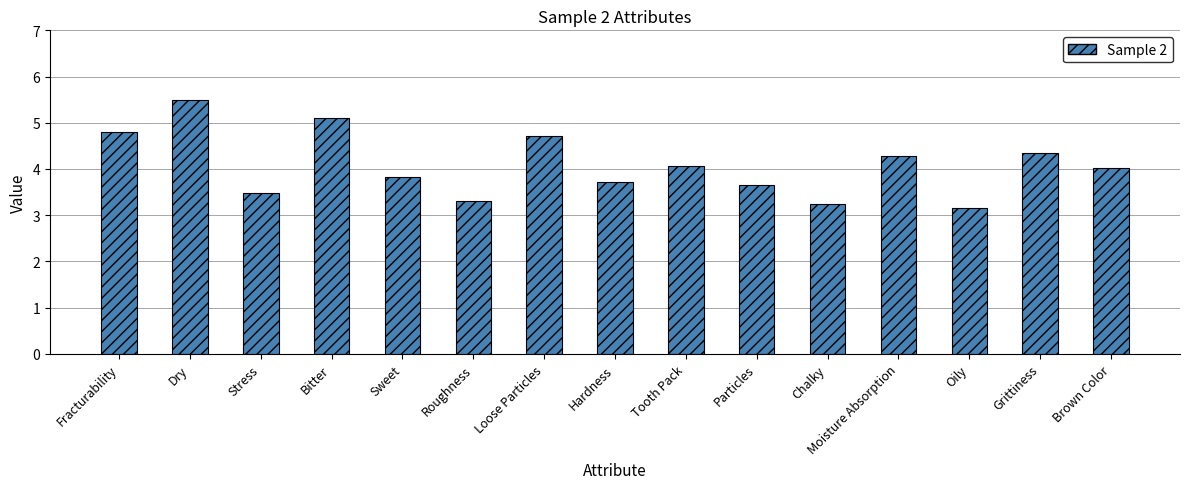

What is the difference between the second highest and minimum values?

2.0